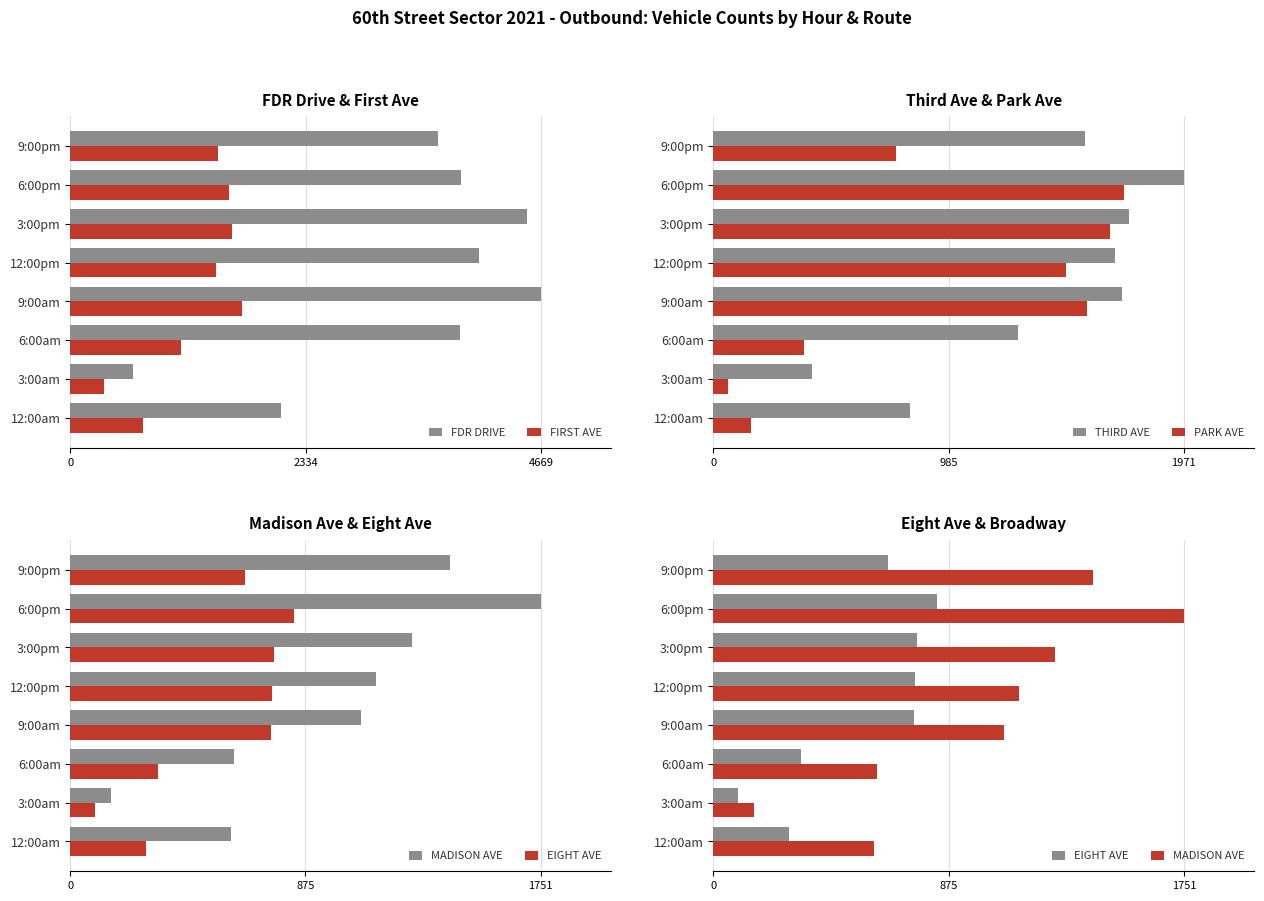

Is it true that FIRST AVE equals 1579 at 6:00pm?

True